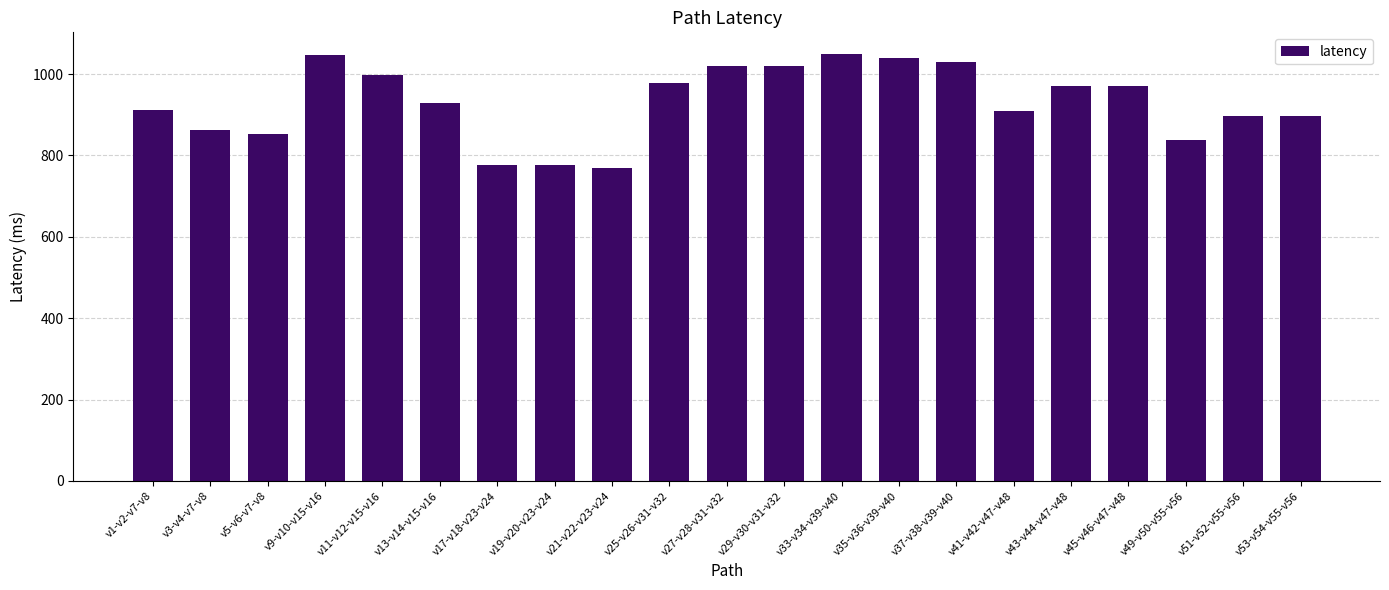

The chart shows a value of 1030.0 at v37-v38-v39-v40. True or false?

True